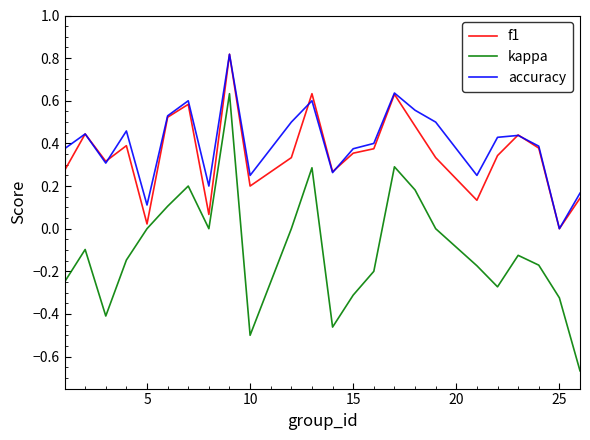

What is the difference between the second highest and minimum values in the kappa series?

1.0